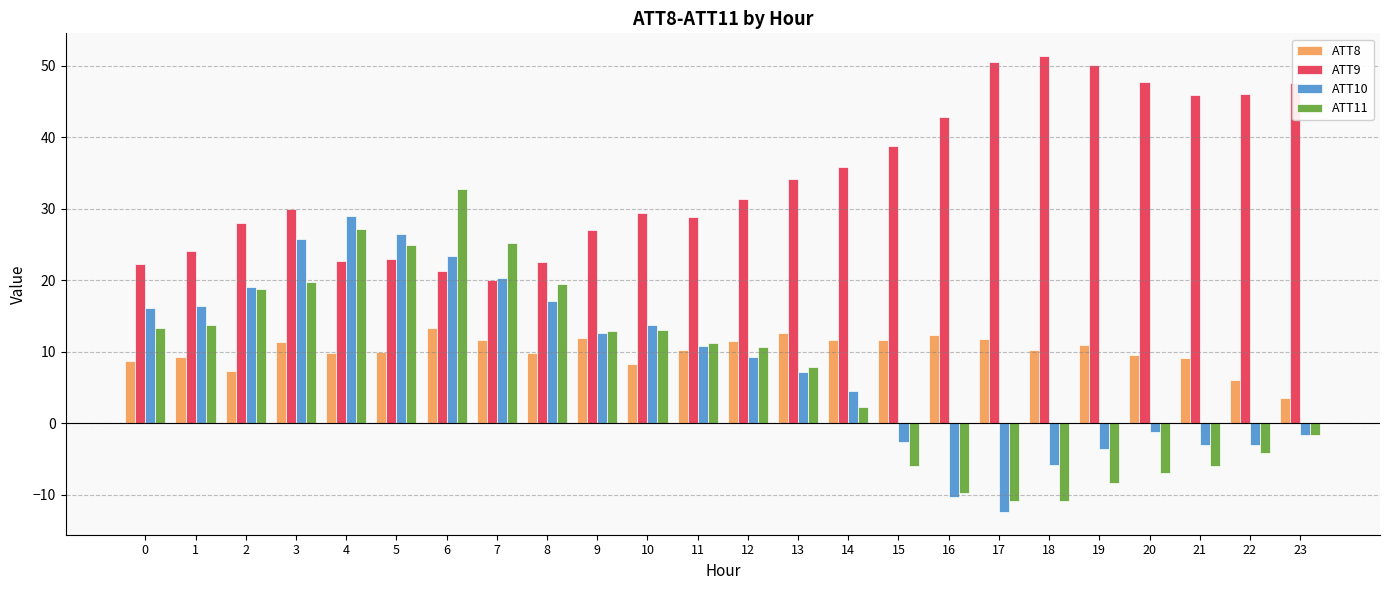

Is it true that ATT11 equals 24.9 at 5?

True